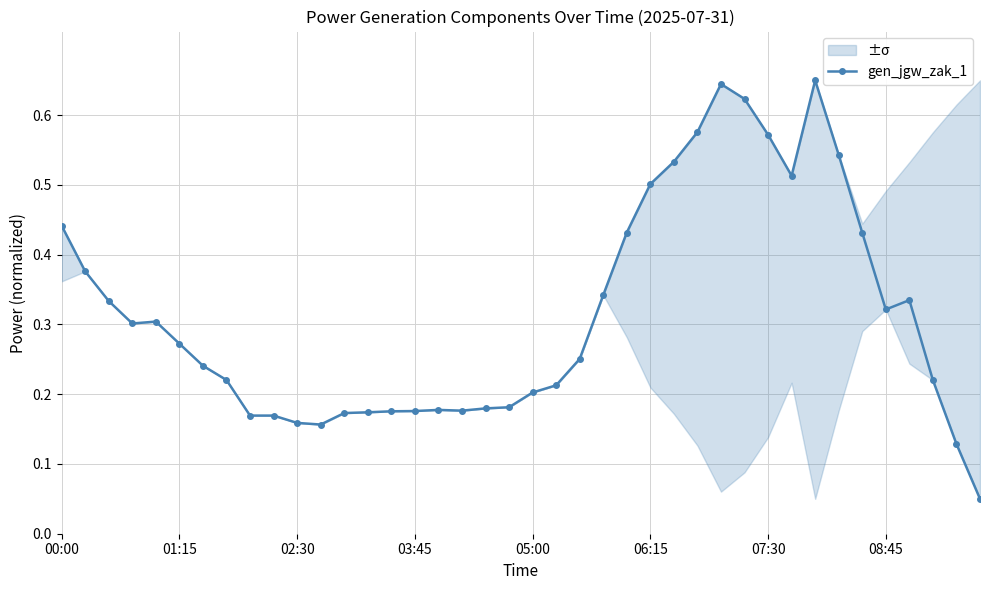

True or false: the data shows 0.3 at 34.

False